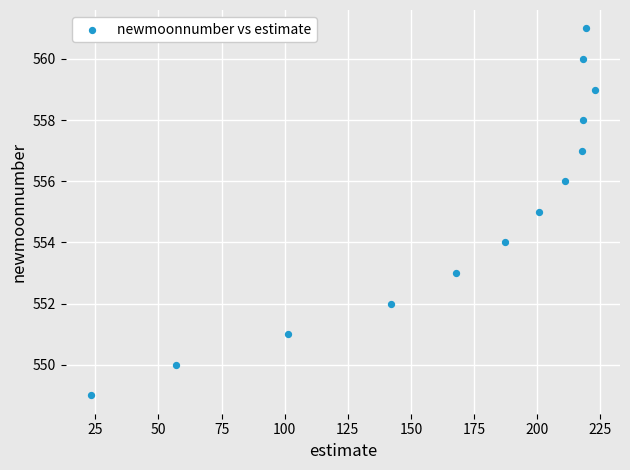

What is the range of Y values (max minus min)?

12